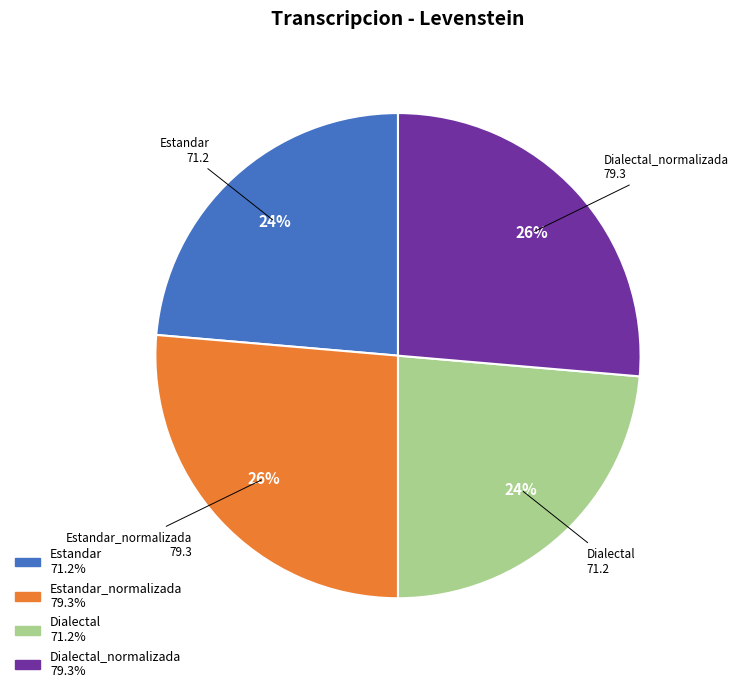

Count the number of slices in the pie.

4